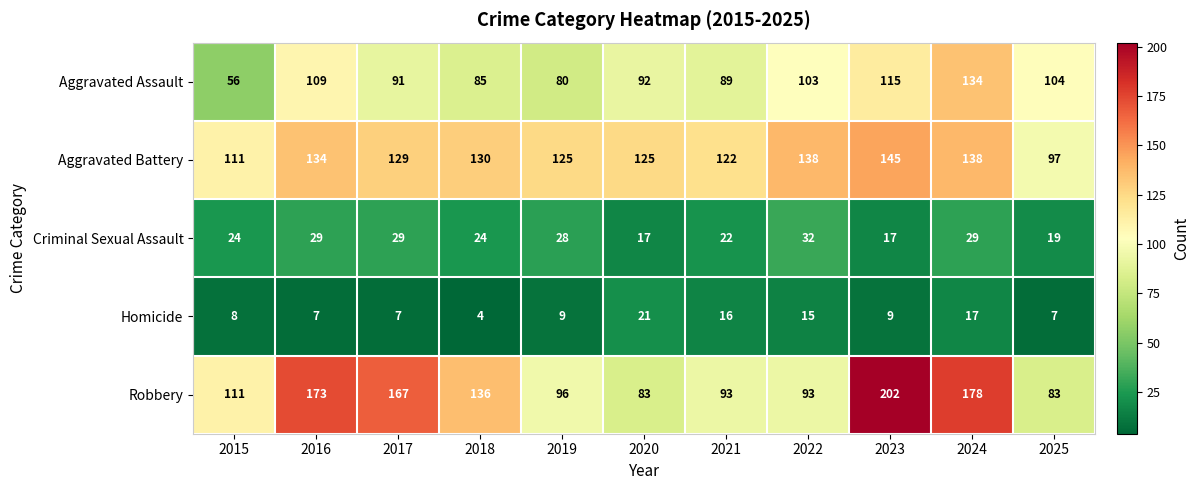

At which category is the sum across all series the highest?

2024